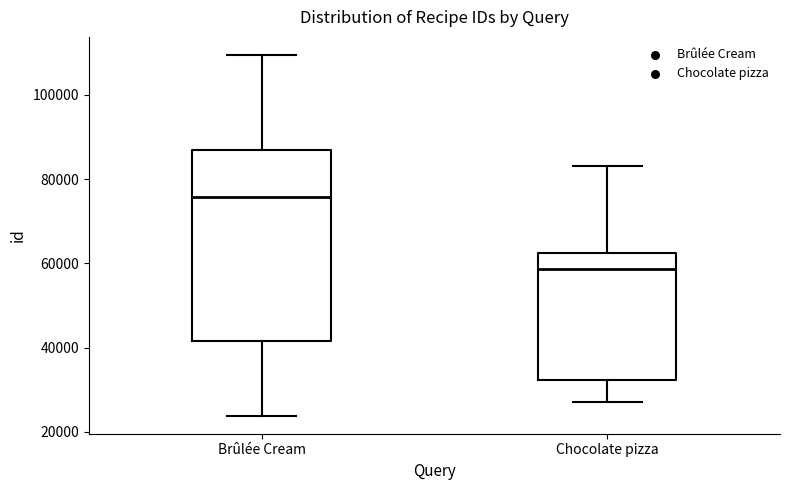

Where does the lower whisker of the box for Brûlée Cream end on the y-axis? The values are not printed on the chart, so give them approximately, as read against the axis.

24000